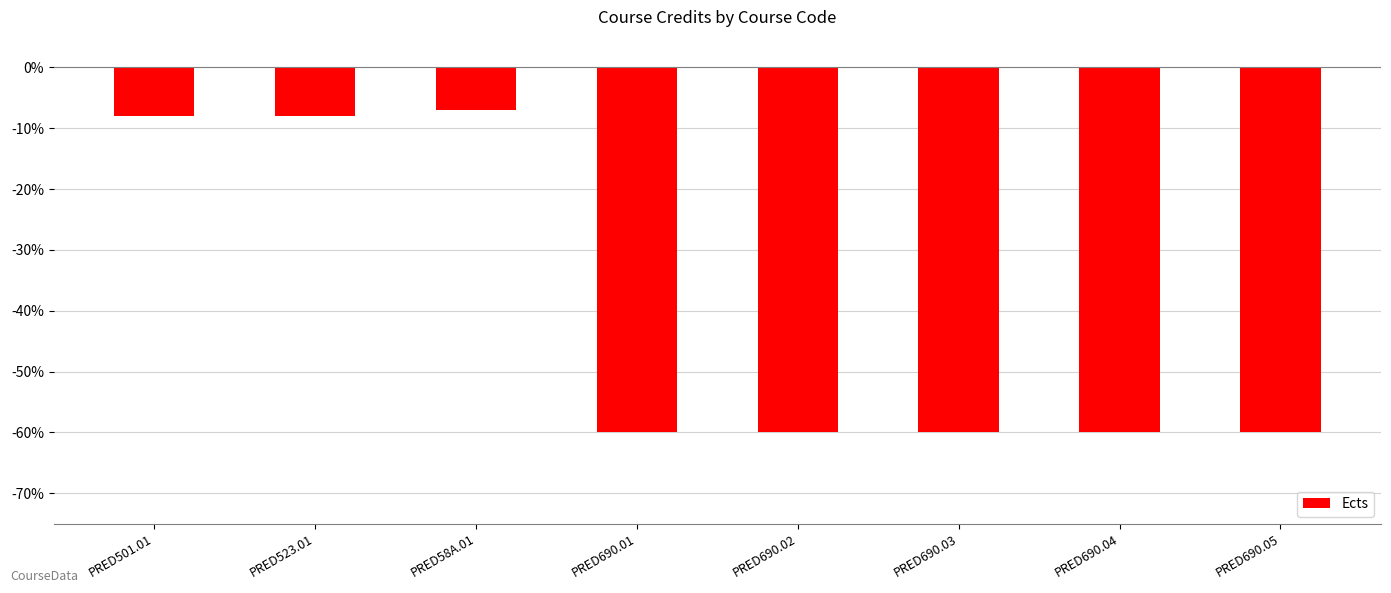

What is the average value?

-40